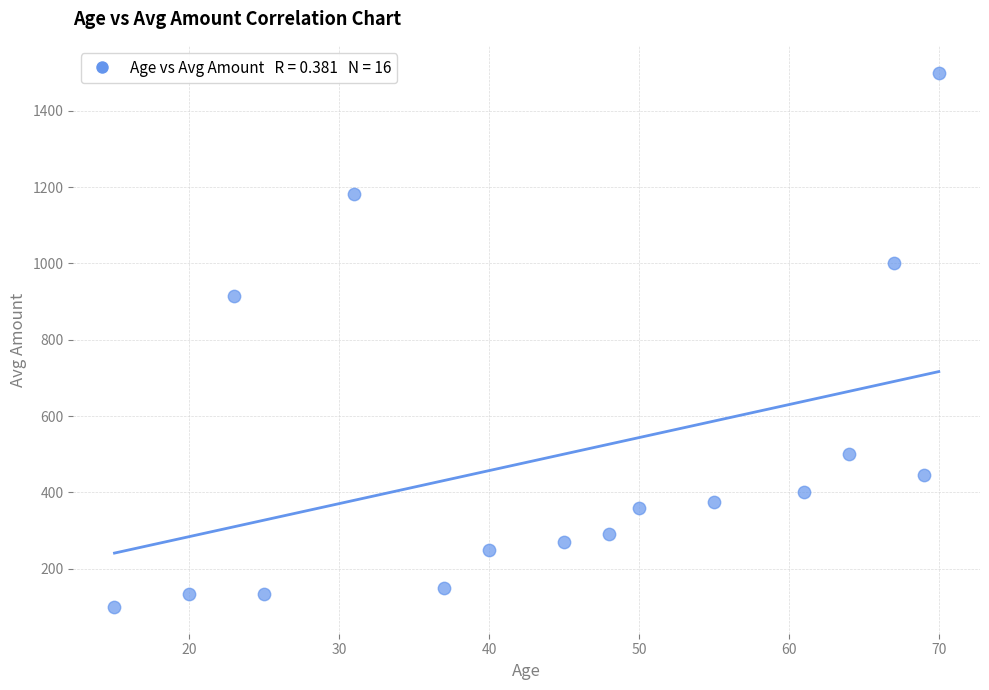

What Y value in the scatter plot is closest to 800?

915